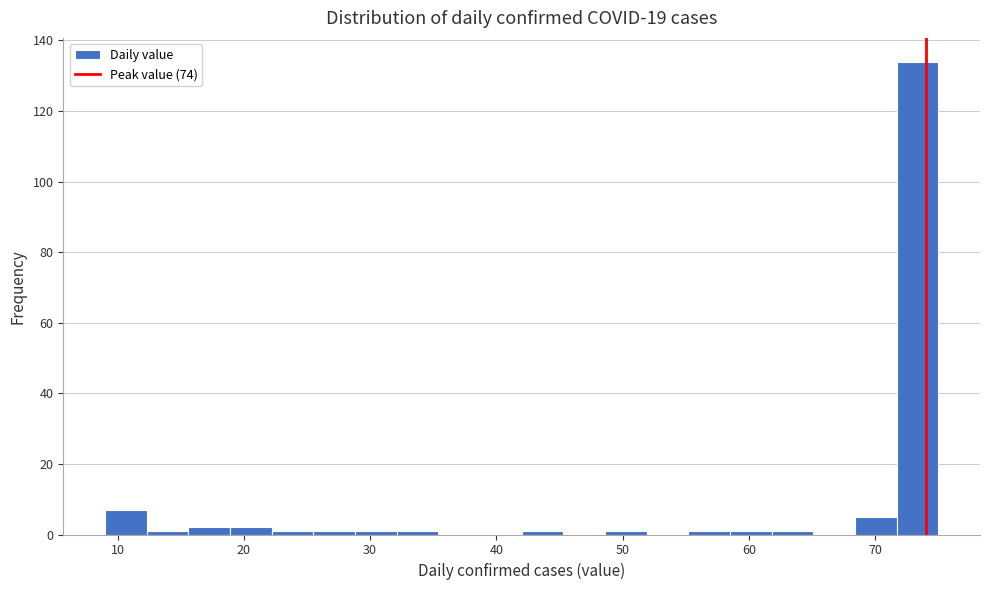

Read against the x-axis, roughly where is the centre of the tallest bar?

73